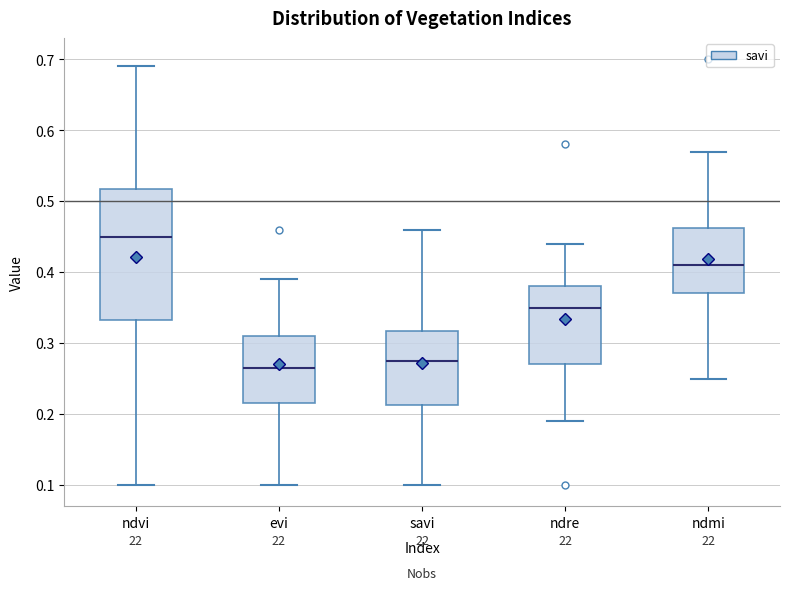

Reading left to right, read every box against the y-axis: the position of its median line, the range the box covers, and the ends of its whiskers. The values are not printed on the chart, so give them approximately, as read against the axis.

ndvi: median 0.45, box 0.33 to 0.52, whiskers 0.10 to 0.69
evi: median 0.27, box 0.22 to 0.31, whiskers 0.10 to 0.39
savi: median 0.28, box 0.21 to 0.32, whiskers 0.10 to 0.46
ndre: median 0.35, box 0.27 to 0.38, whiskers 0.19 to 0.44
ndmi: median 0.41, box 0.37 to 0.46, whiskers 0.25 to 0.57